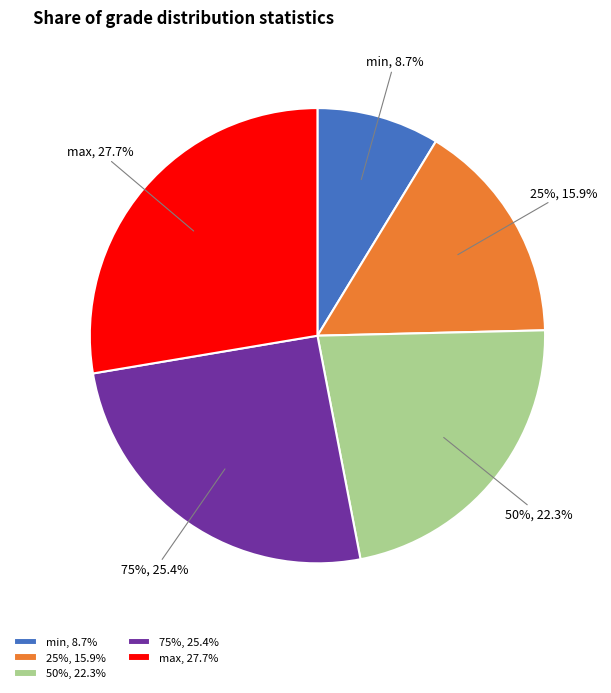

Which category has the biggest portion of the pie?

max